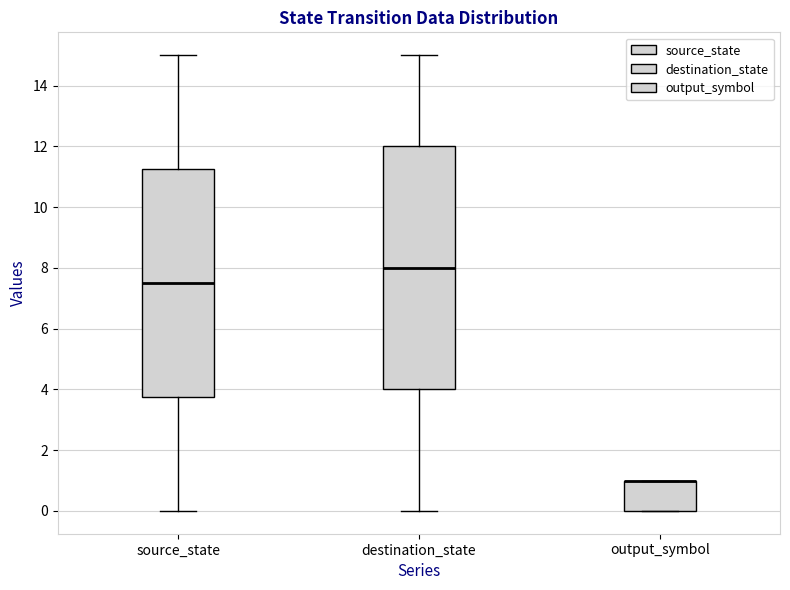

Reading left to right, transcribe this box plot: for each box, give where its median line is, the range the box spans, and where its two whiskers end, as read against the y-axis. The values are not printed on the chart, so give them approximately, as read against the axis.

source_state: median 7.6, box 3.8 to 11.2, whiskers 0.0 to 15.0
destination_state: median 8.0, box 4.0 to 12.0, whiskers 0.0 to 15.0
output_symbol: median 1.0 (drawn on the box's upper edge), box 0.0 to 1.0, whiskers 0.0 to 1.0